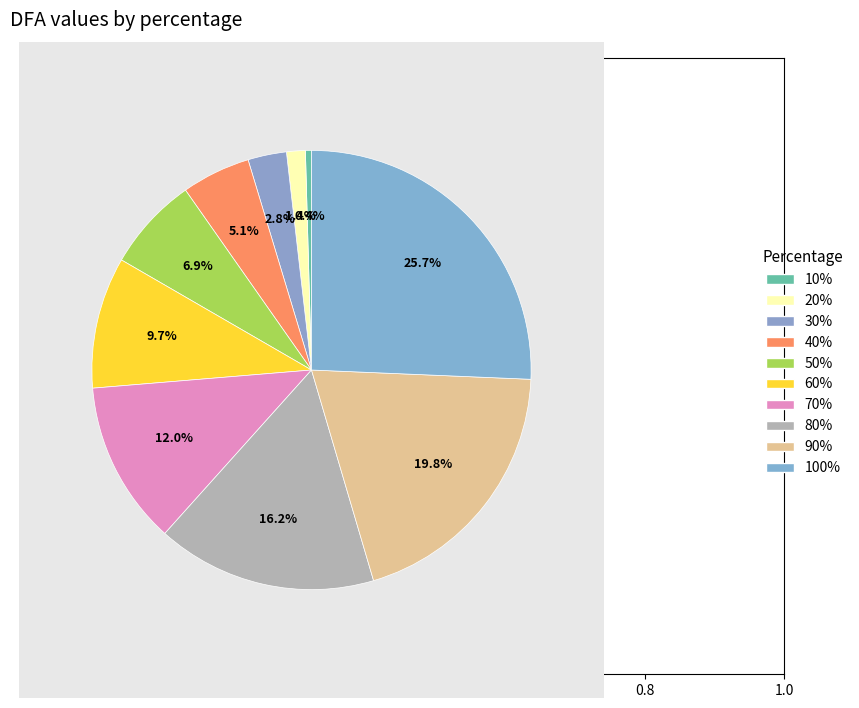

How many segments does this pie chart have?

10